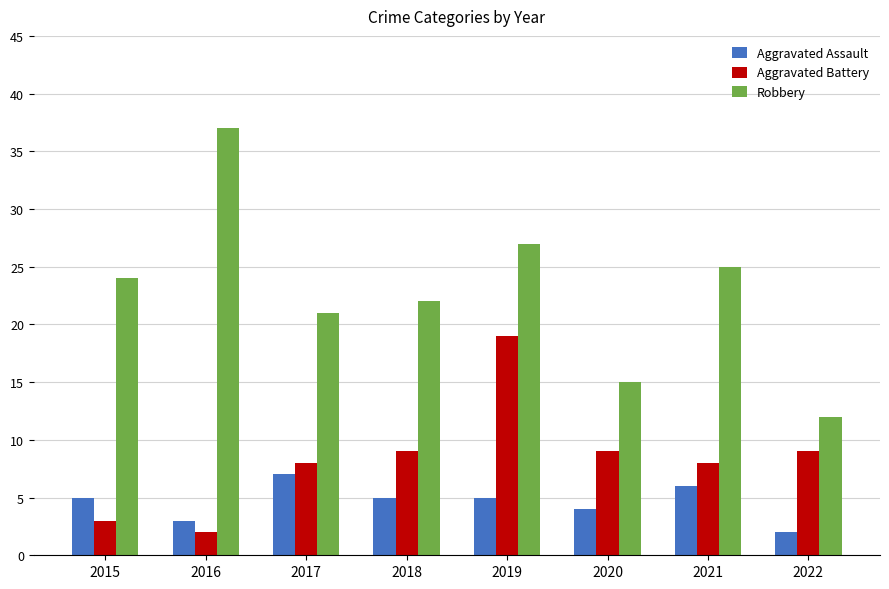

What is the average value of the Robbery series?

23